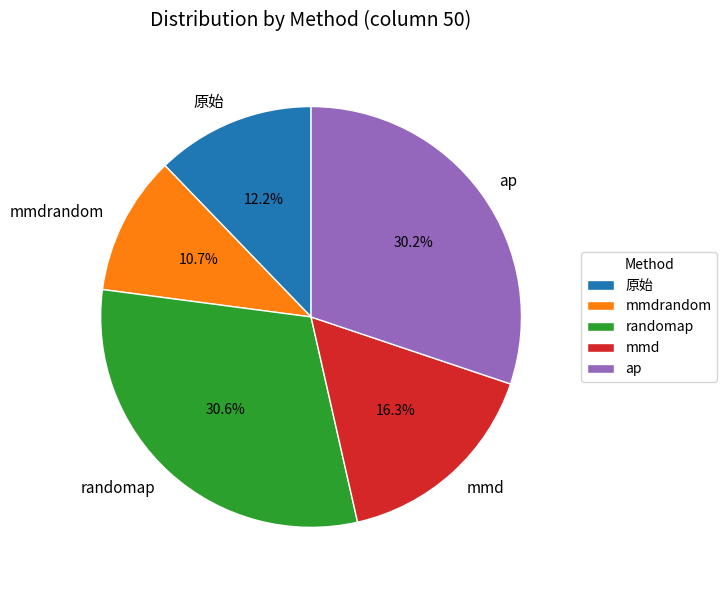

How many slices are in this pie chart?

5